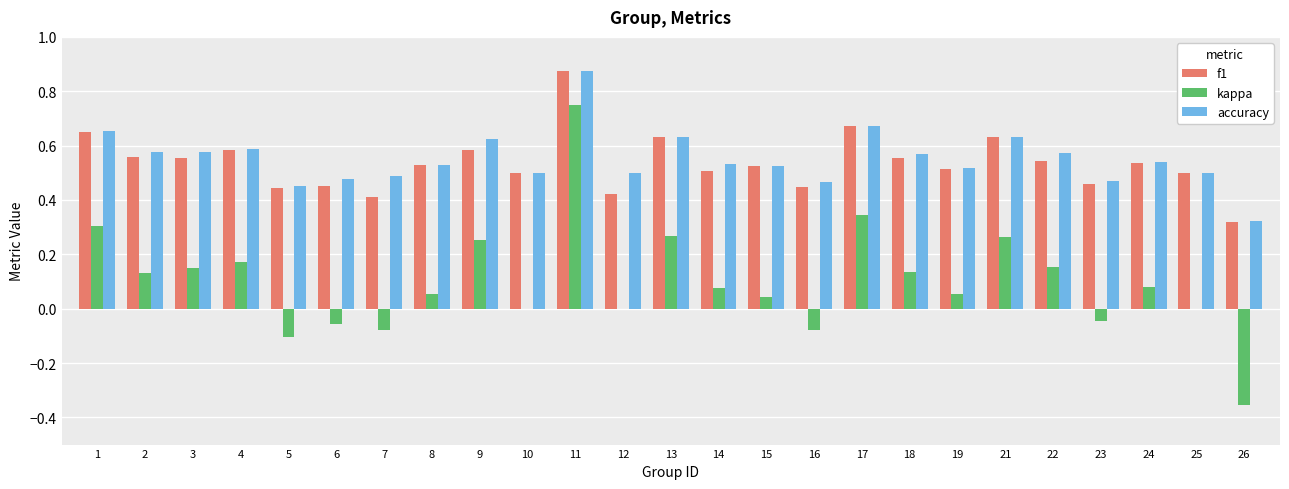

Between 11 and 25, which series saw the biggest shift?

kappa